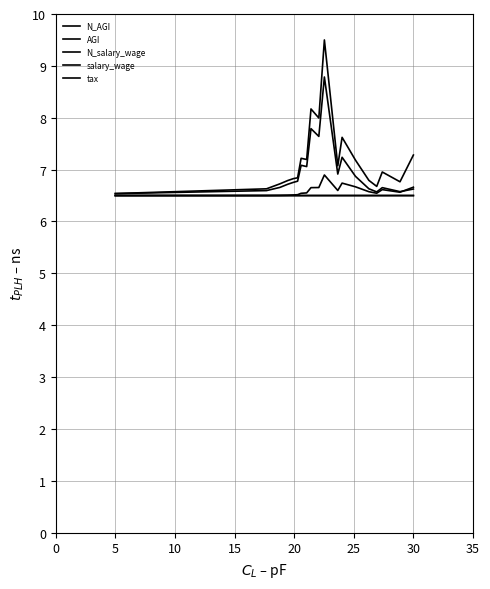

What is the minimum value for salary_wage?

6.5